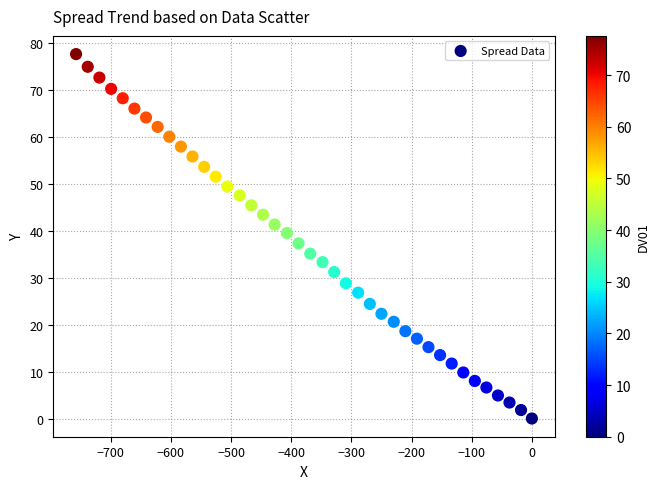

What is the range of X values (max minus min)?

757.8